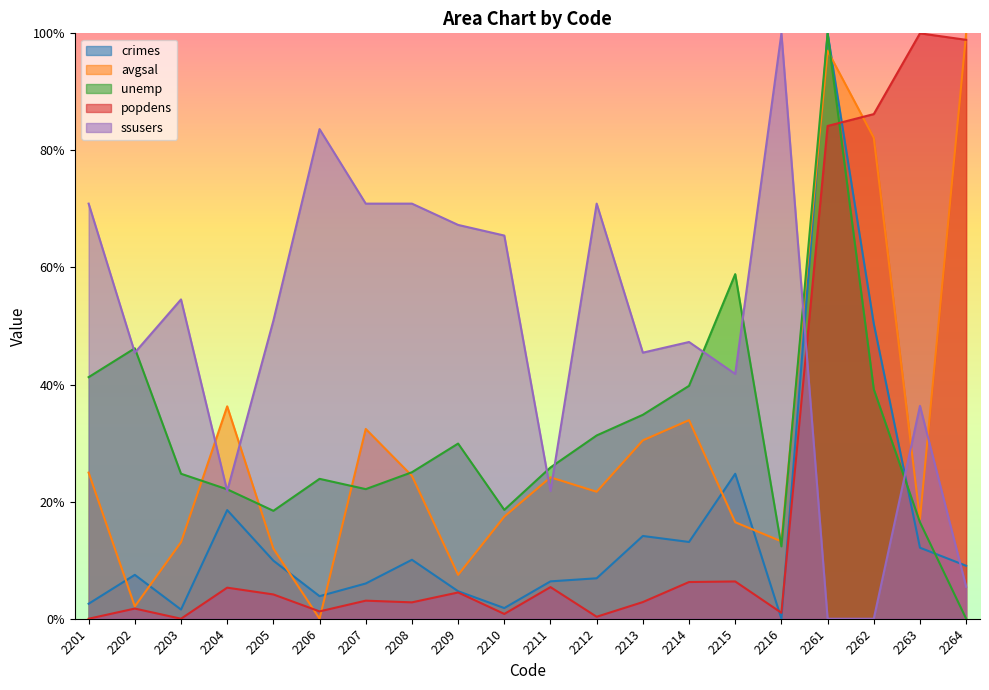

True or false: avgsal has a value of 0.2 at 2201.

True